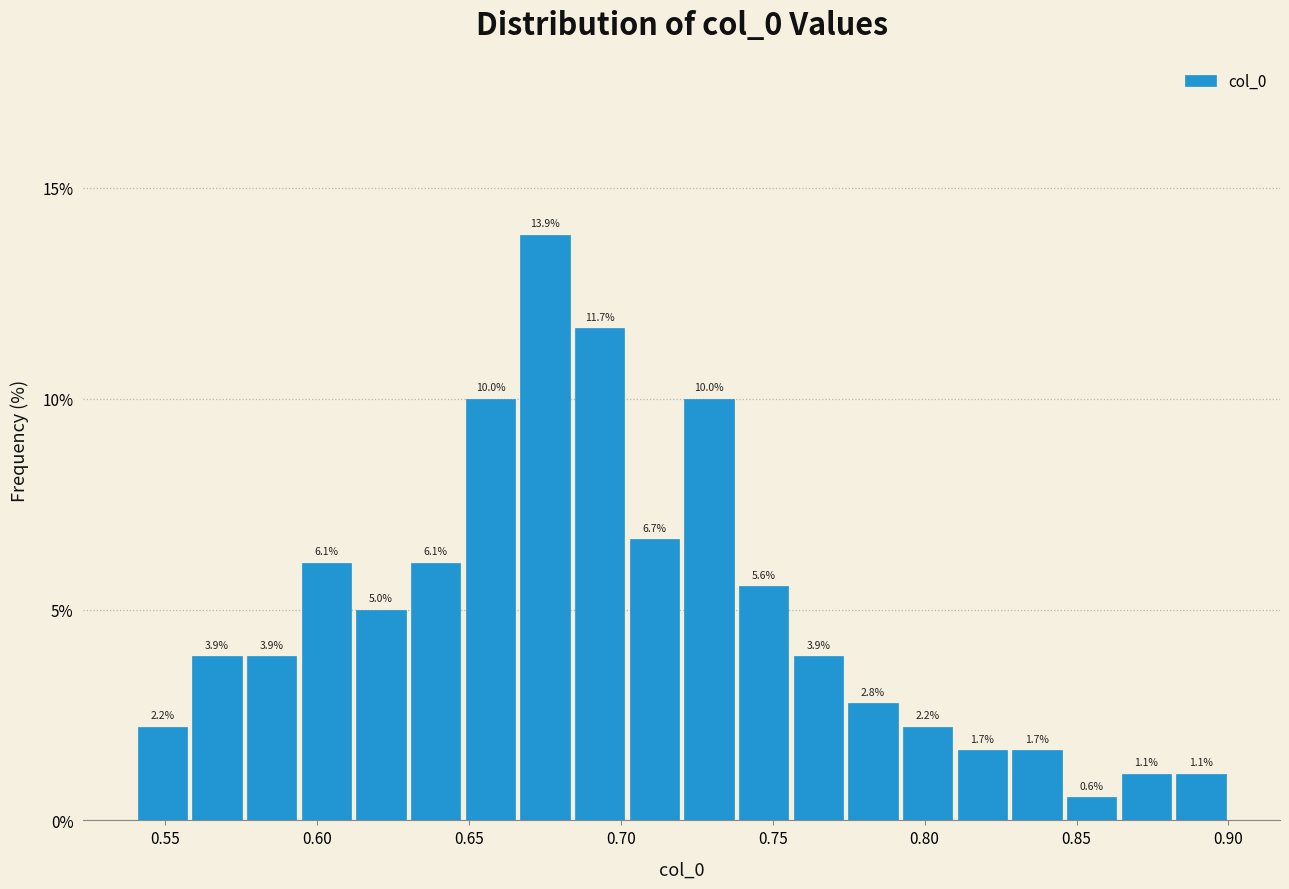

Read against the x-axis, roughly where is the centre of the tallest bar?

0.675